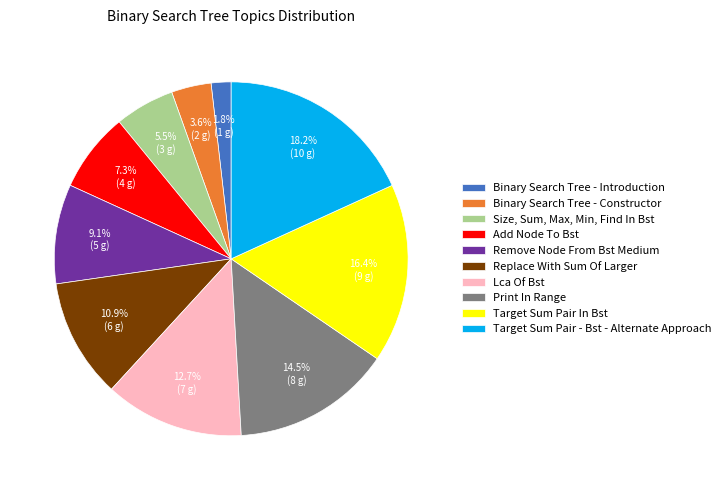

Combined, do Size, Sum, Max, Min, Find In Bst and Target Sum Pair In Bst account for over 50%?

No